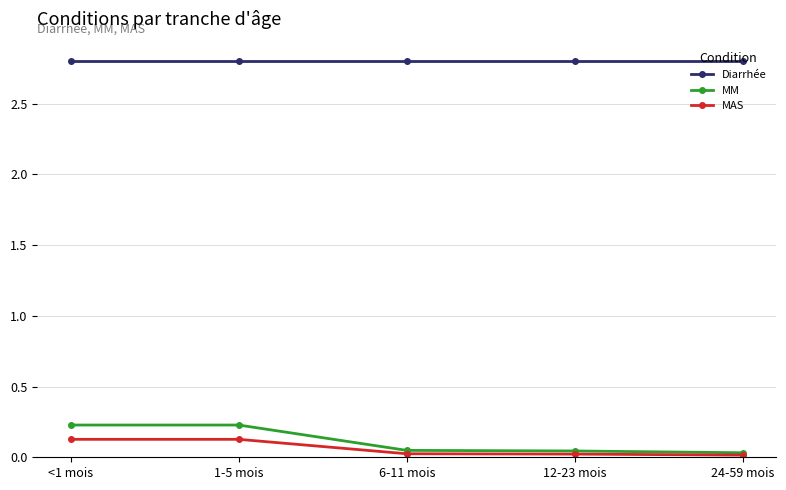

What is the label of the 2nd point from the right?

12-23 mois